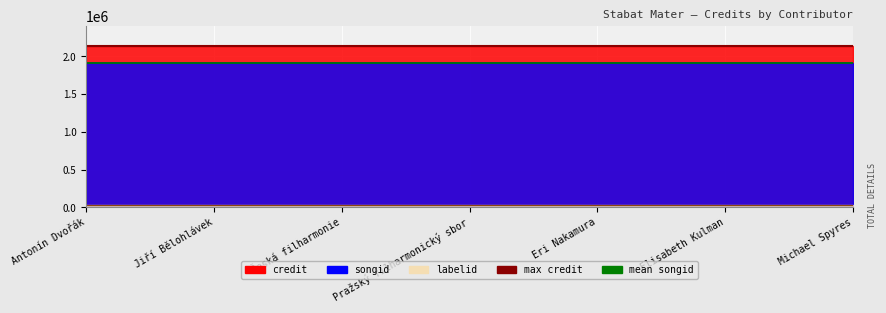

Between Antonín Dvořák and Eri Nakamura, which series saw the biggest shift?

credit